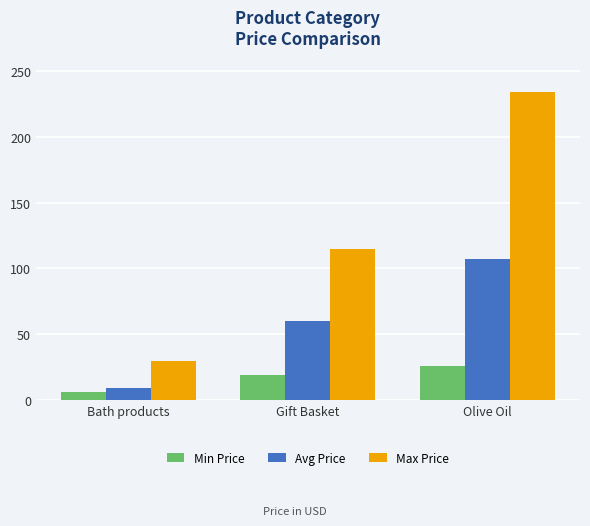

What is the spread (max minus min) of values at Bath products?

24.0